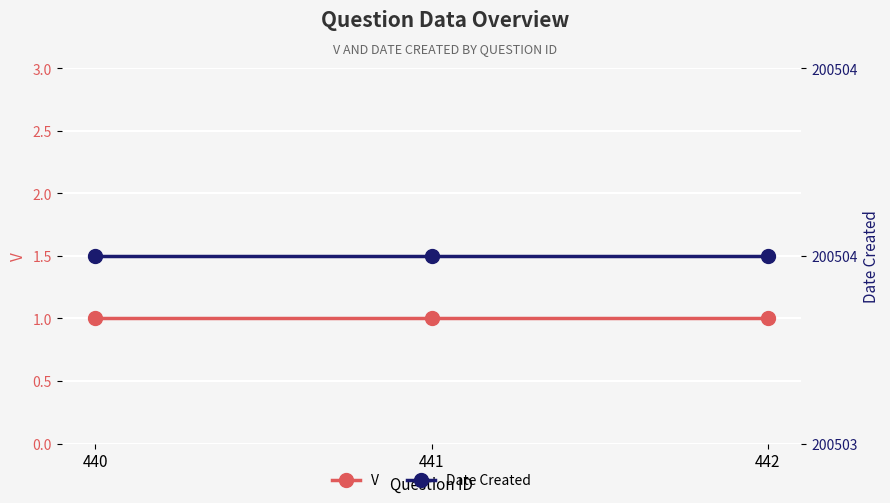

What is the value of the Date Created point at the 3rd from the left?

200504